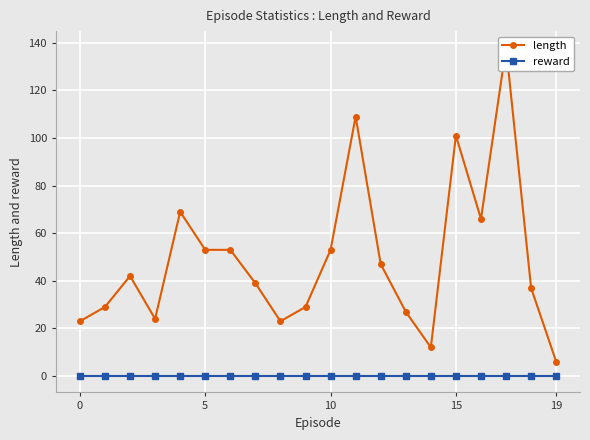

True or false: reward and length cross at least once.

False